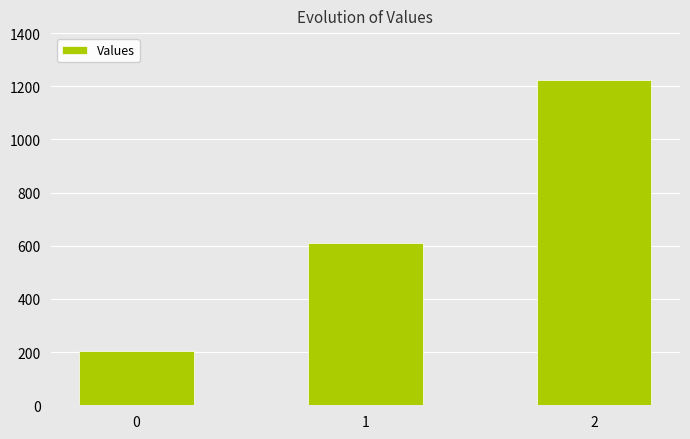

Which has a higher value, 0 or 2?

2